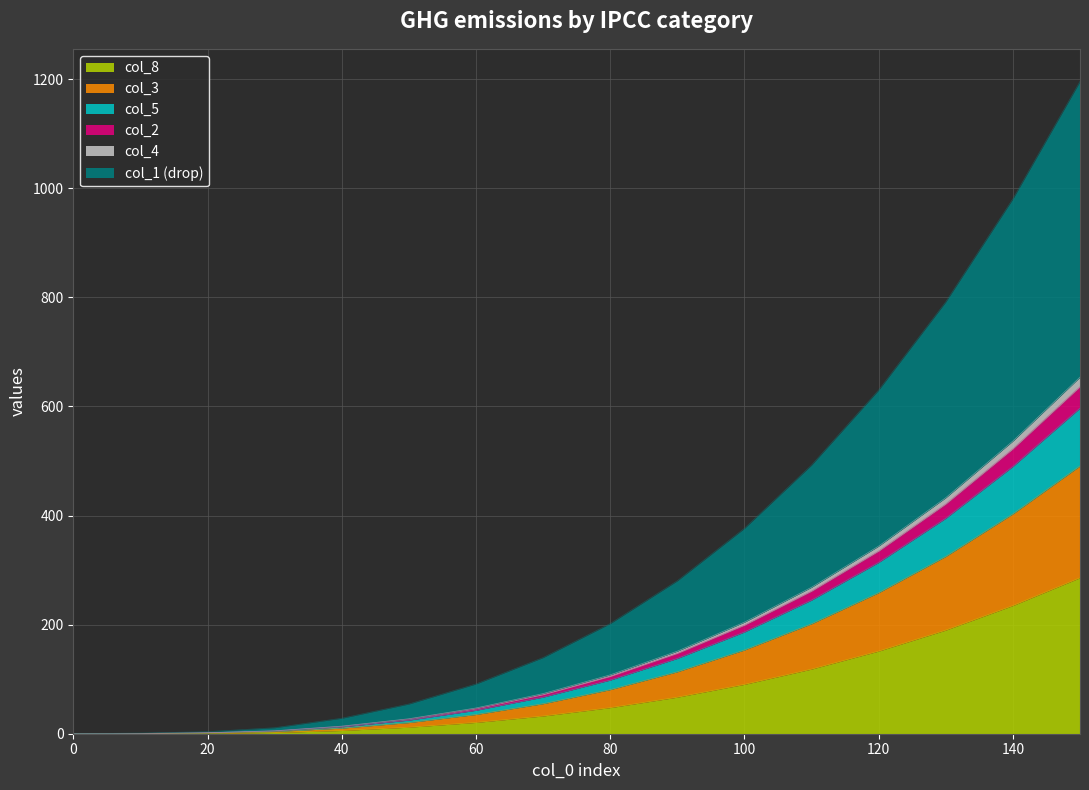

True or false: col_3 and col_5 intersect in this chart.

False